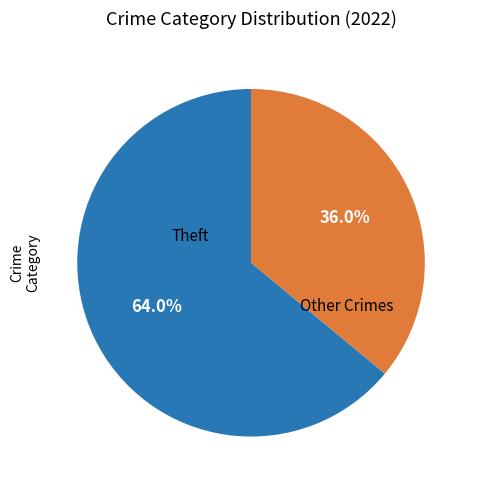

Does any single category account for the majority?

Yes